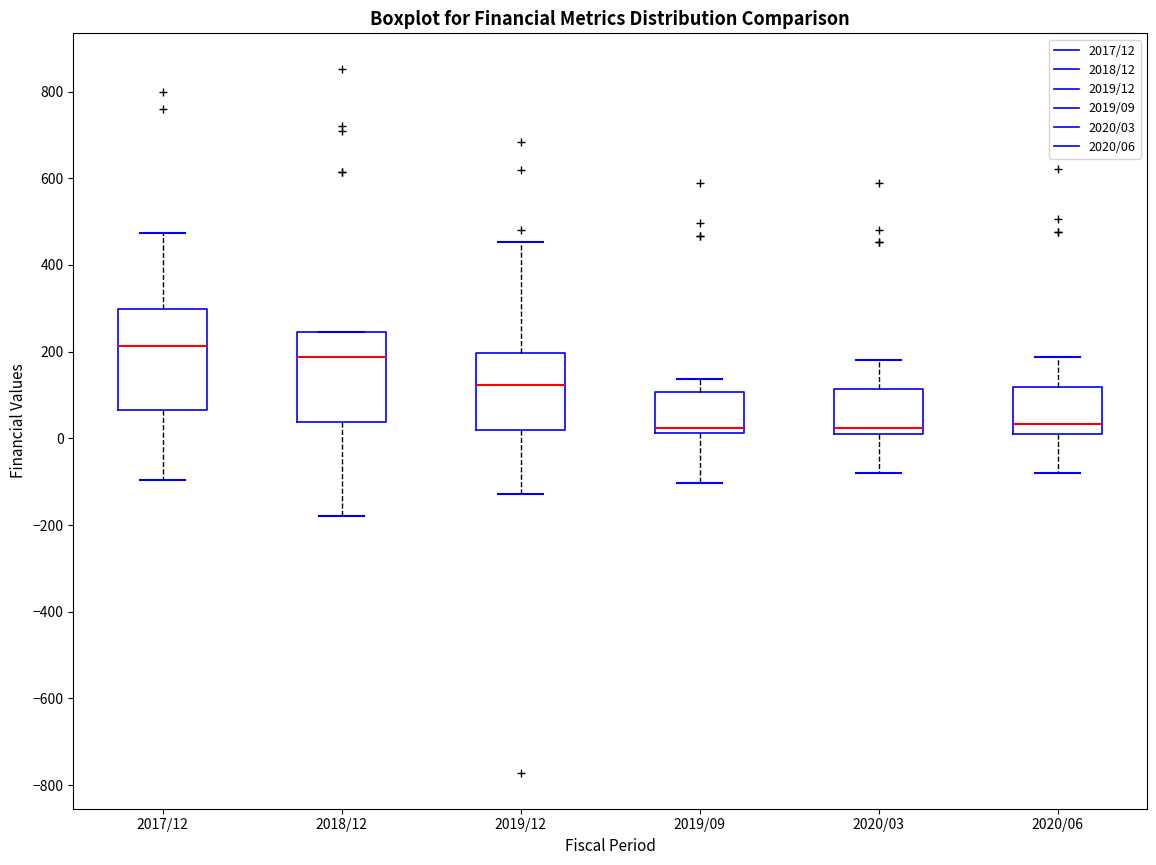

Which box's median line is the highest?

2017/12